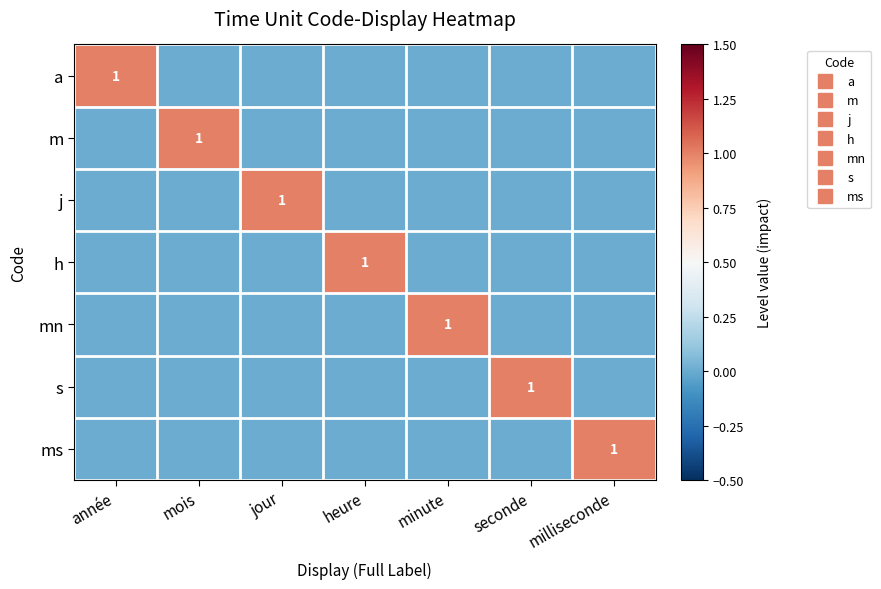

How many positive values does the s series have?

1